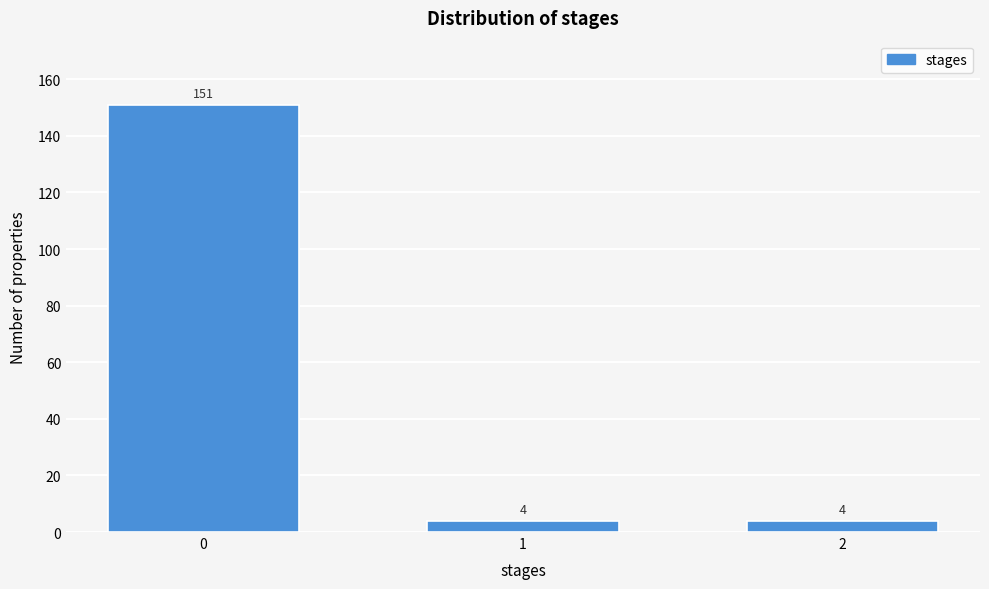

Reading left to right, transcribe all the data shown in this chart.

0=151	1=4	2=4